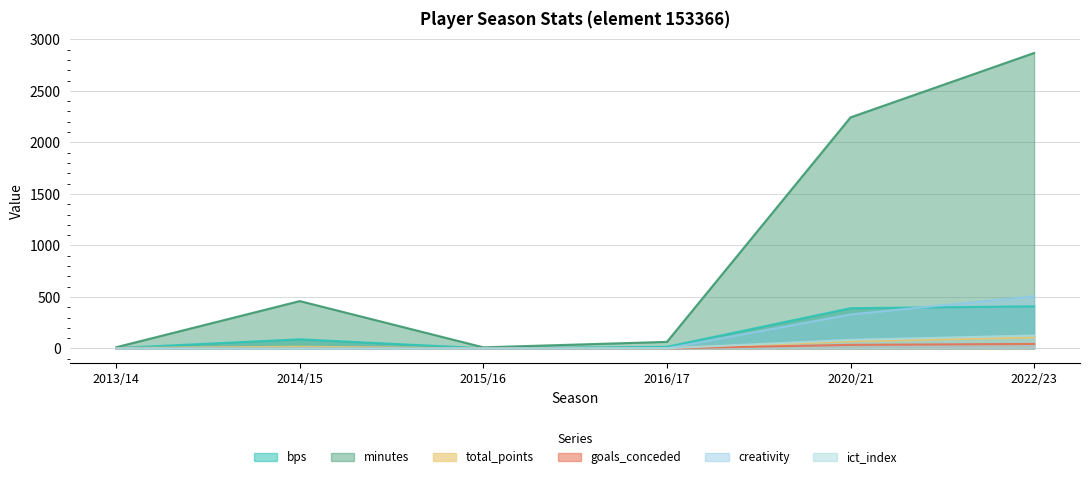

True or false: minutes and bps cross at least once.

False